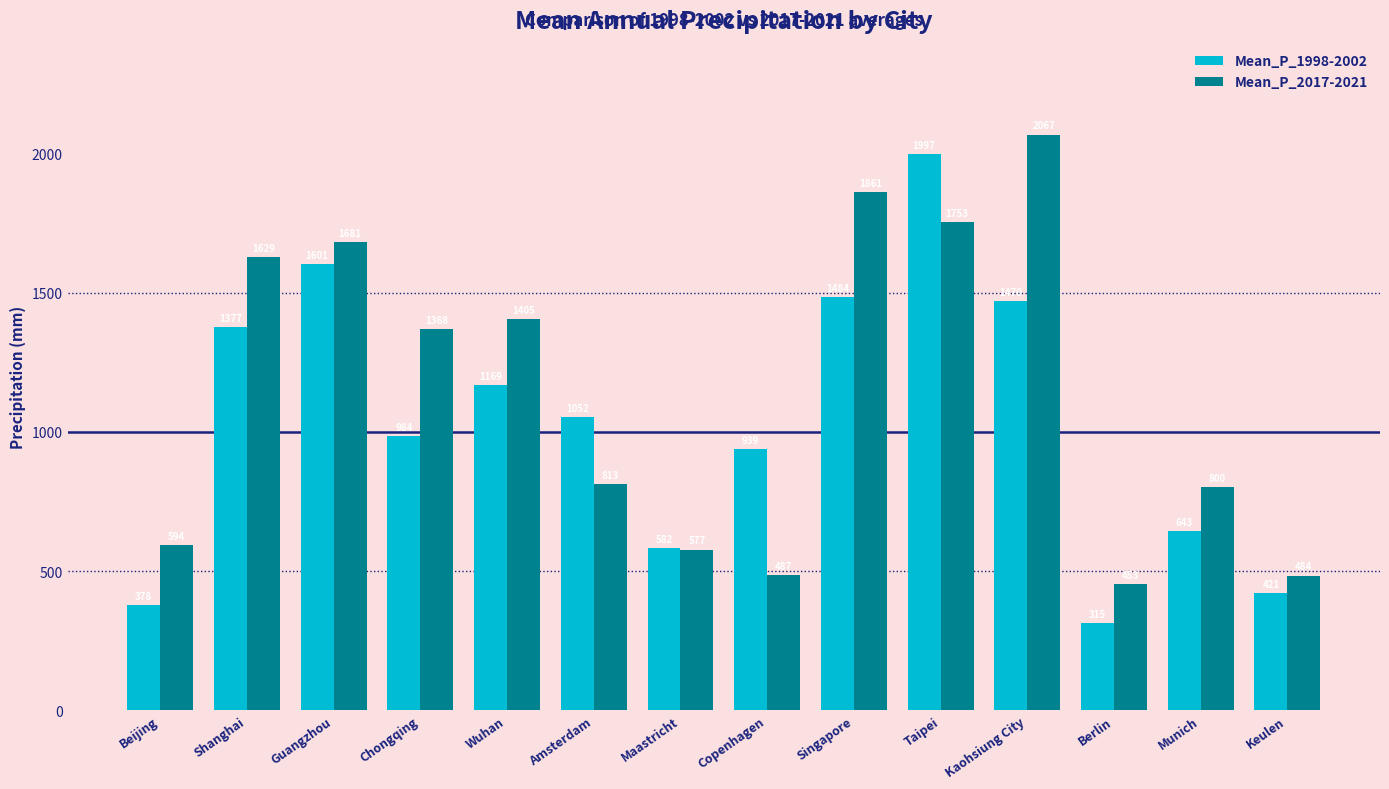

Where does the Mean_P_1998-2002 series first go above 1052?

Shanghai